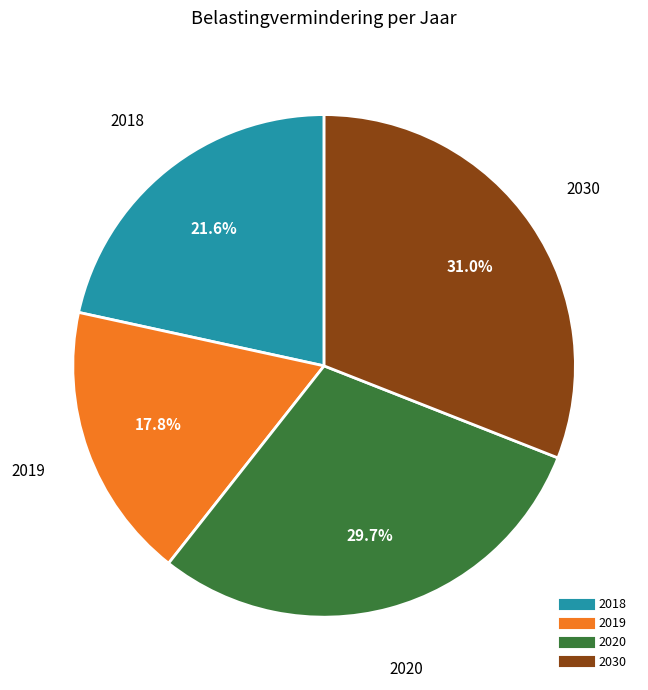

What percentage is the 2020 slice, to the nearest percent?

30%